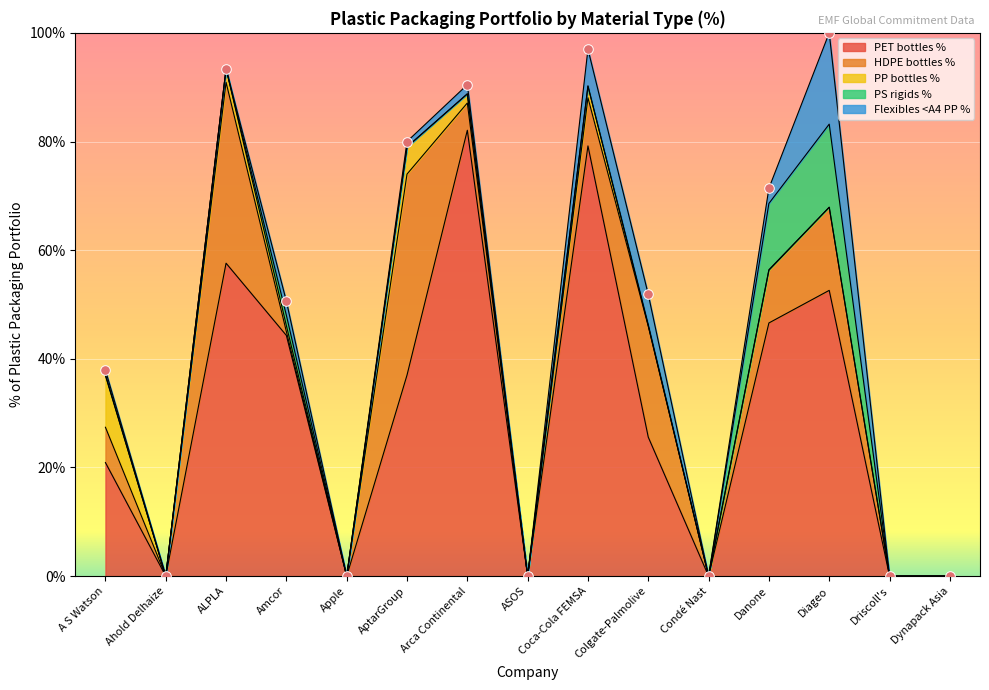

Which series contains the highest Y value?

PET bottles %